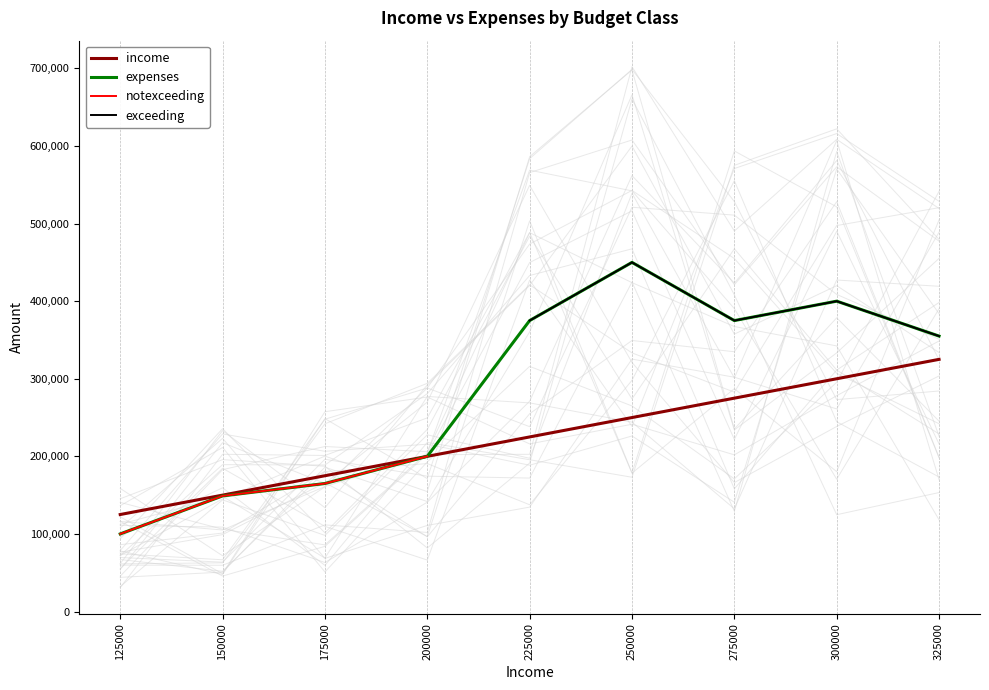

True or false: expenses and income intersect in this chart.

False